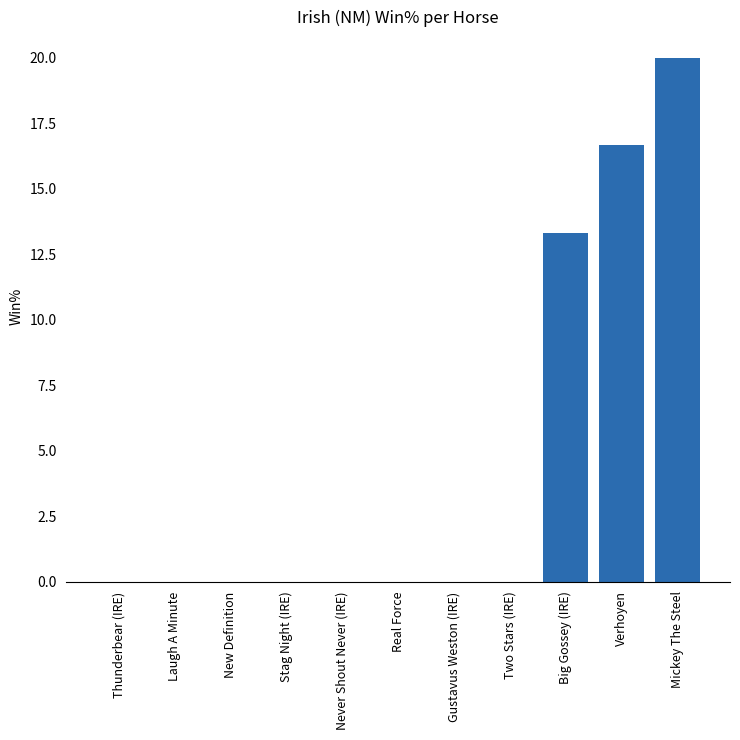

Which category has the highest value across all series?

Mickey The Steel